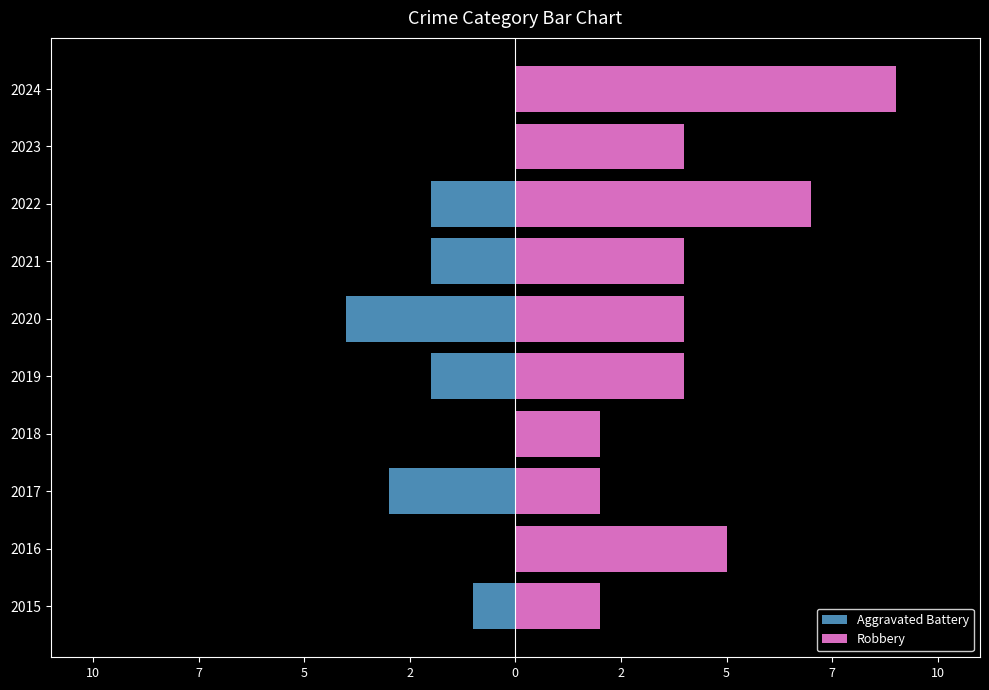

Reading left to right, transcribe all the data shown in this chart.

Aggravated Battery: -1	0	-3	0	-2	-4	-2	-2	0	0
Robbery: 2	5	2	2	4	4	4	7	4	9